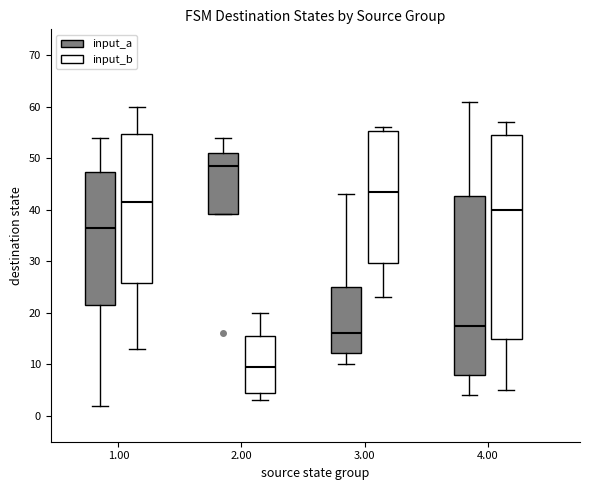

Reading left to right, transcribe this box plot: for each box, give where its median line is, the range the box spans, and where its two whiskers end, as read against the y-axis. The values are not printed on the chart, so give them approximately, as read against the axis.

1.00 (input_a): median 37, box 22 to 47, whiskers 2 to 54
1.00 (input_b): median 42, box 26 to 55, whiskers 13 to 60
2.00 (input_a): median 49, box 39 to 51, whiskers 39 to 54
2.00 (input_b): median 10, box 5 to 16, whiskers 3 to 20
3.00 (input_a): median 16, box 12 to 25, whiskers 10 to 43
3.00 (input_b): median 44, box 30 to 55, whiskers 23 to 56
4.00 (input_a): median 18, box 8 to 43, whiskers 4 to 61
4.00 (input_b): median 40, box 15 to 55, whiskers 5 to 57